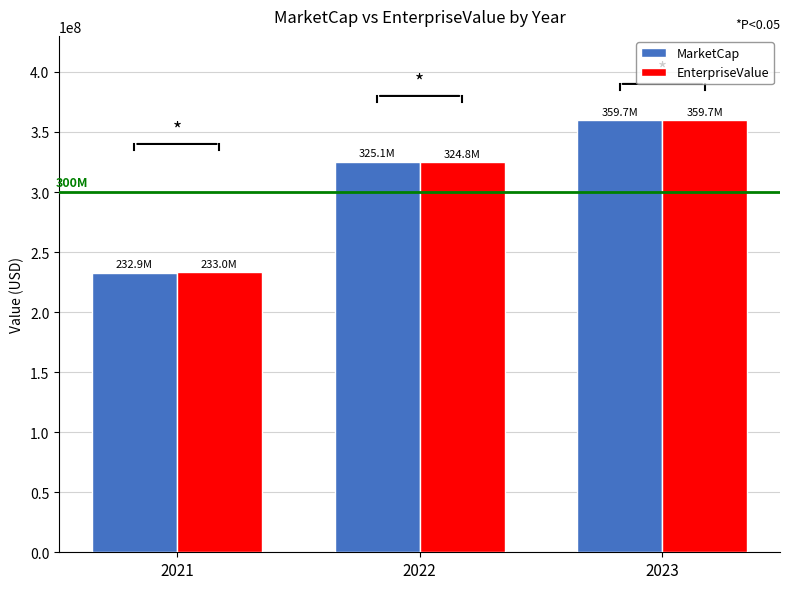

Rank the categories by MarketCap value from lowest to highest.

2021, 2022, 2023